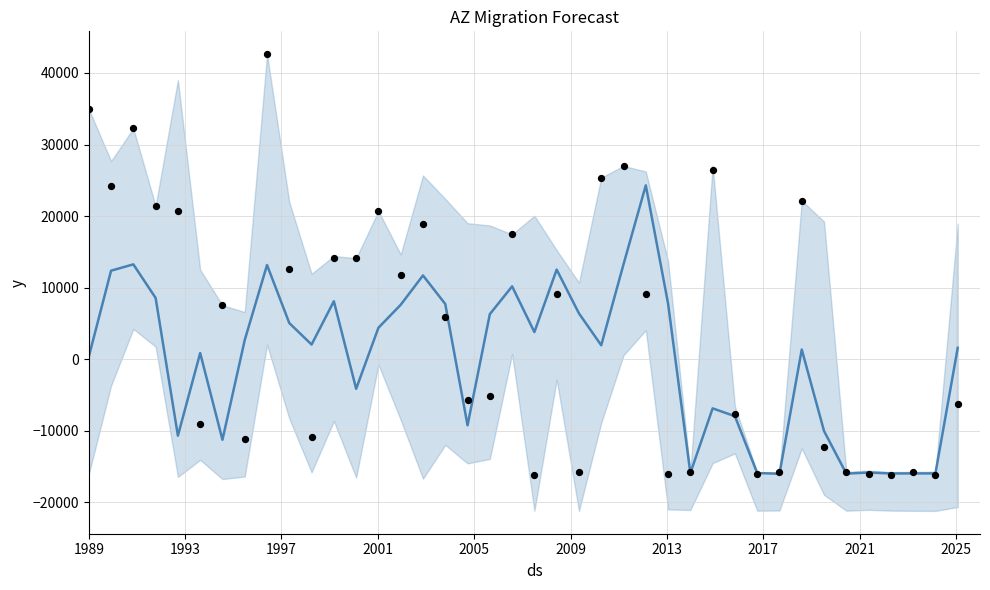

Which series contains the highest Y value?

actual